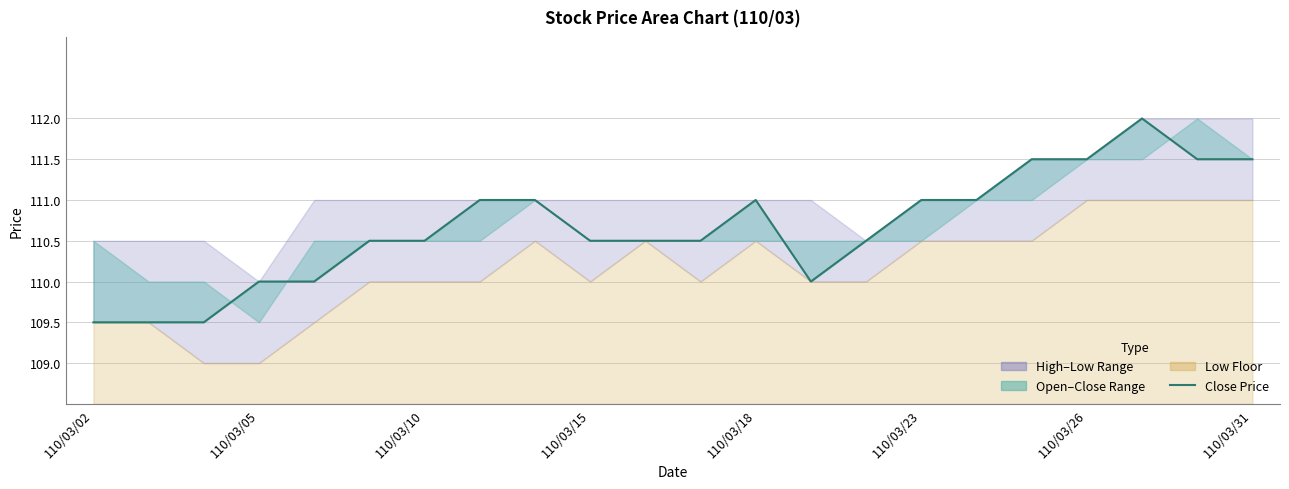

Count the number of values greater than 110.

16